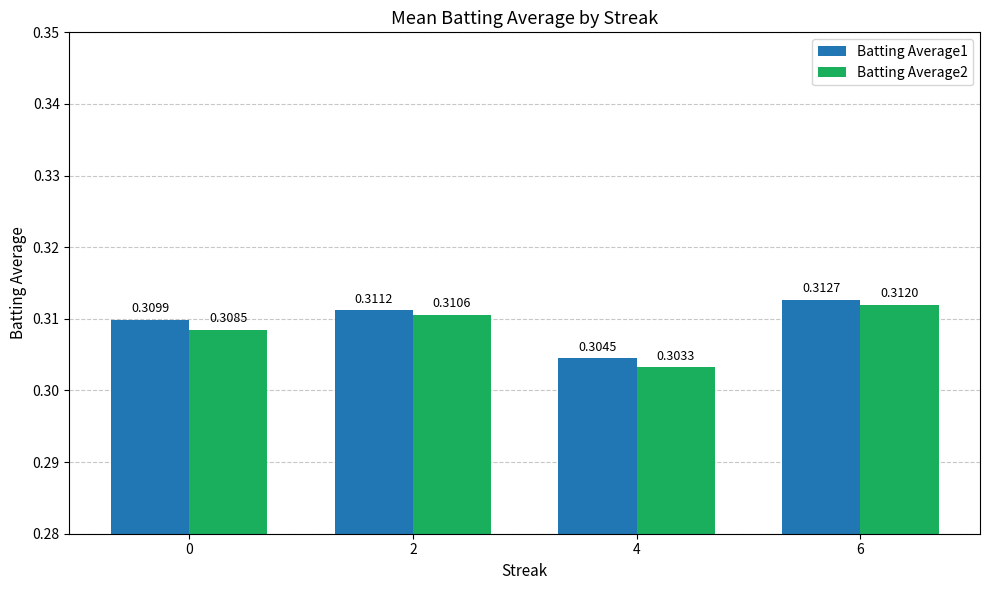

What is the total value across all series at 0?

0.6